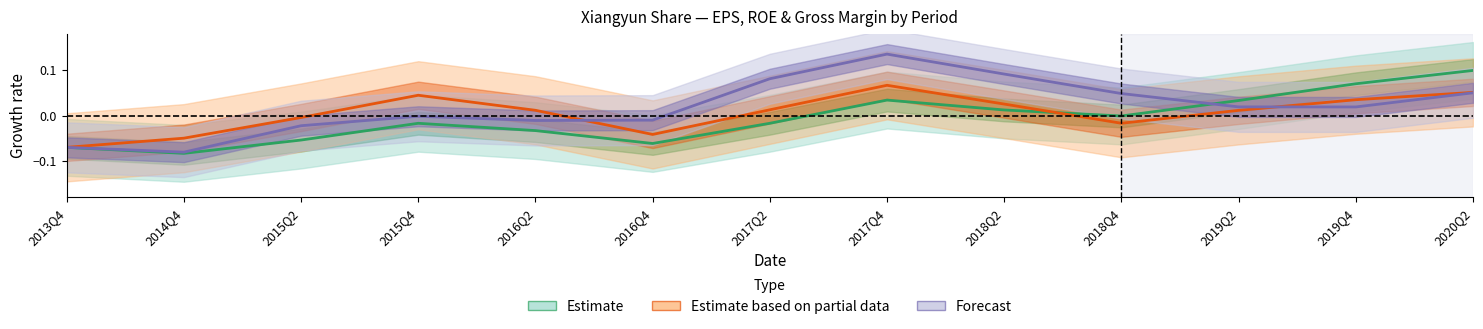

What are all the series names shown in the legend?

Estimate, Estimate based on partial data, Forecast